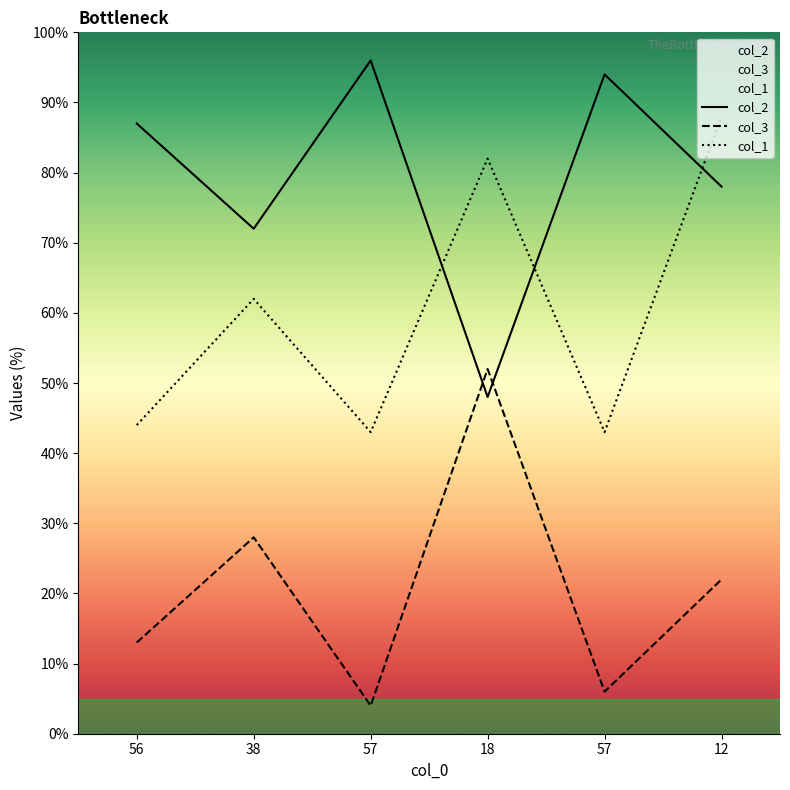

At which category does col_2 reach its first local valley?

38